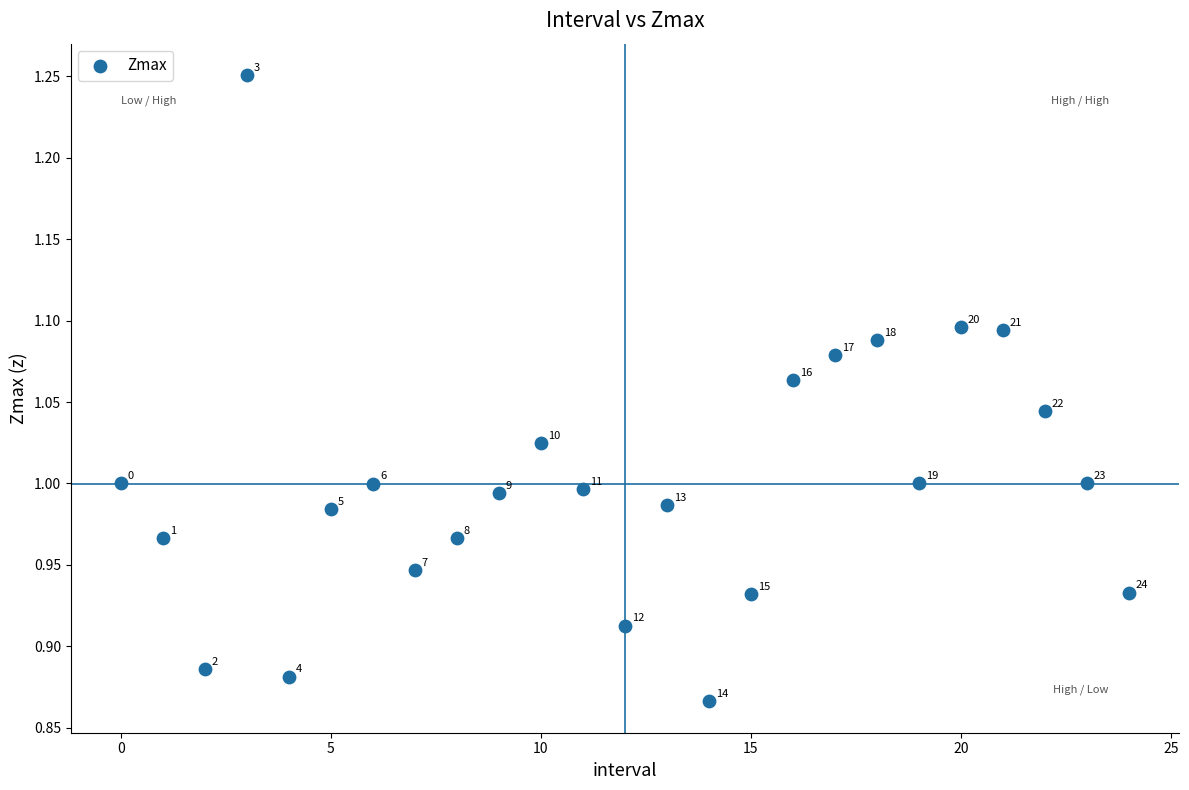

What is the range of Y values (max minus min)?

0.4